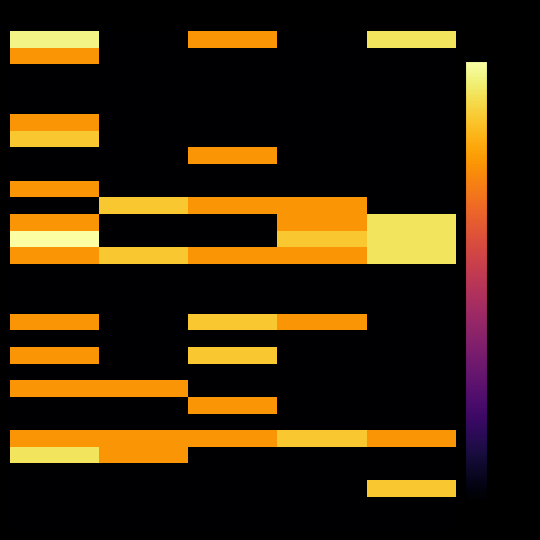

Which label corresponds to the smallest value in the chart?

1